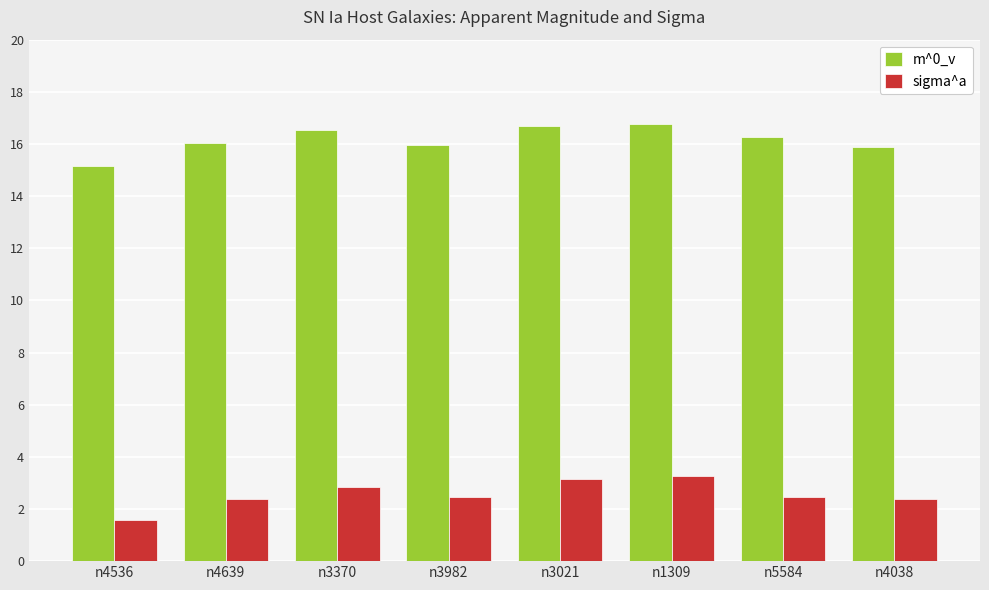

List the series in order of their overall mean, lowest first.

sigma^a, m^0_v